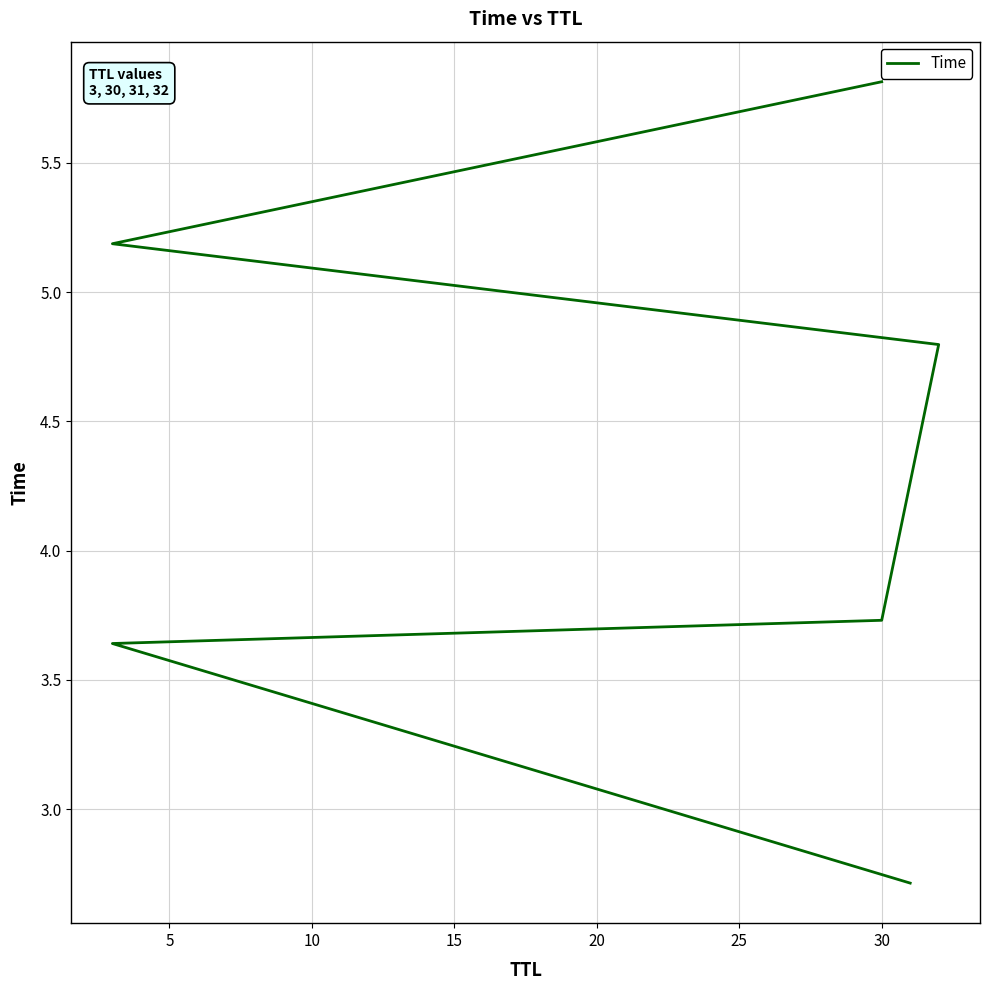

How many values exceed 4?

3